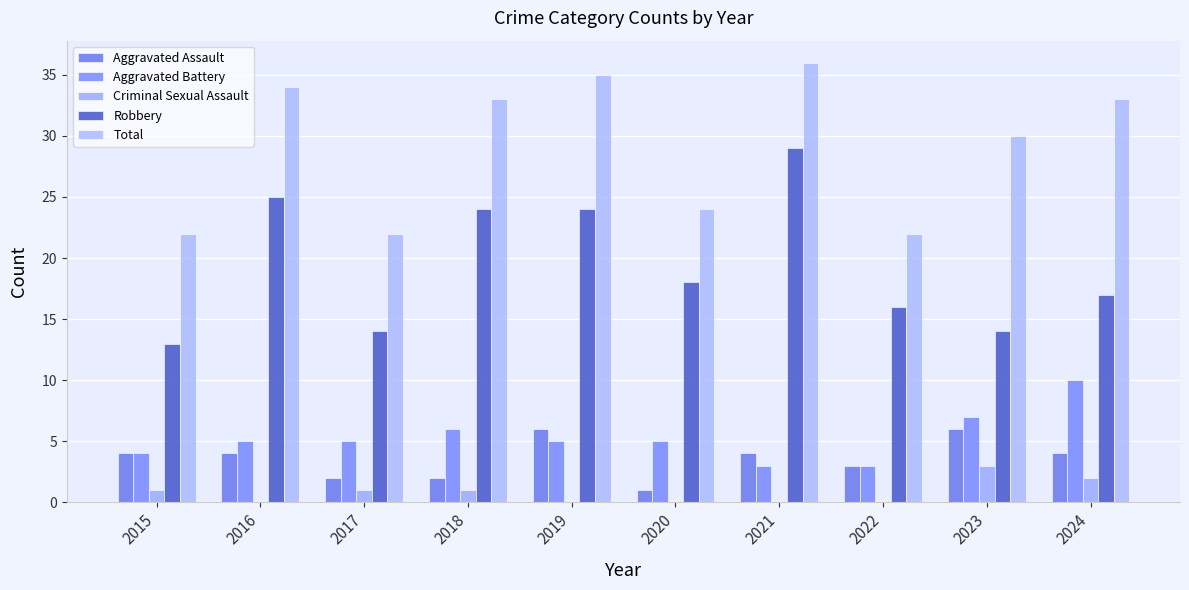

At which label is Robbery closest to 21?

2018